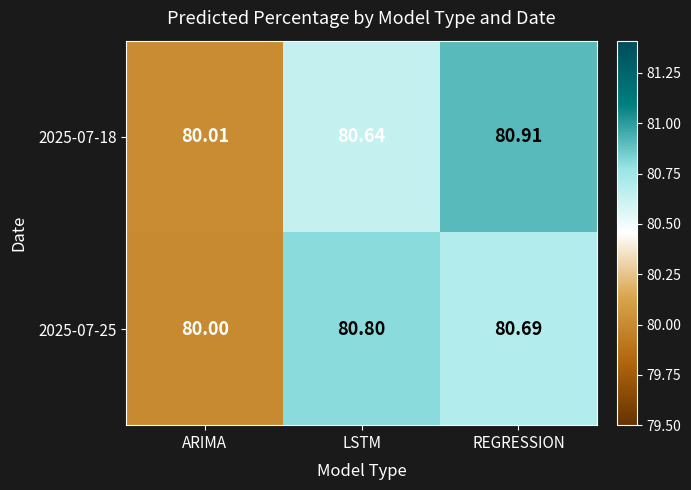

At which label does 2025-07-18 reach its minimum?

ARIMA